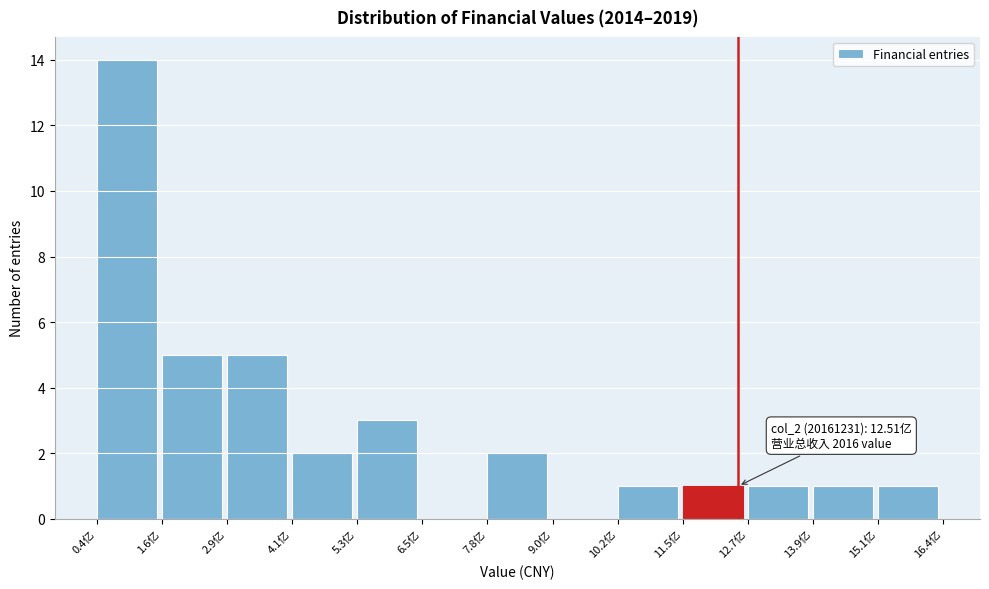

Reading left to right, transcribe all the data shown in this chart.

0.4亿=14	1.6亿=5	2.9亿=5	4.1亿=2	5.3亿=3	6.5亿=0	7.8亿=2	9.0亿=0	10.2亿=1	11.5亿=1	12.7亿=1	13.9亿=1	15.1亿=1